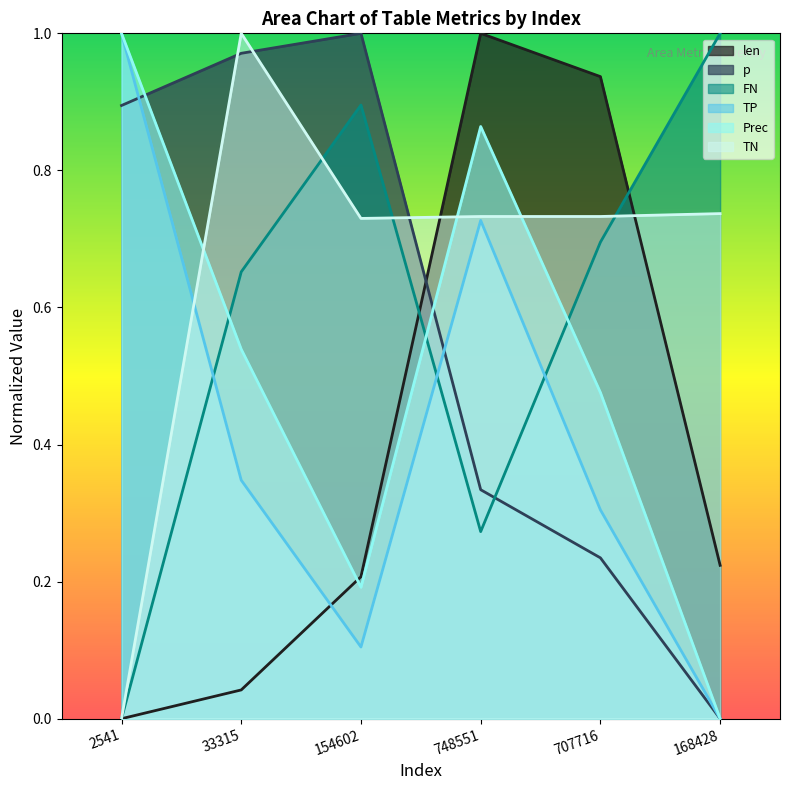

What is the difference between the maximum and second lowest values in the Prec series?

0.8